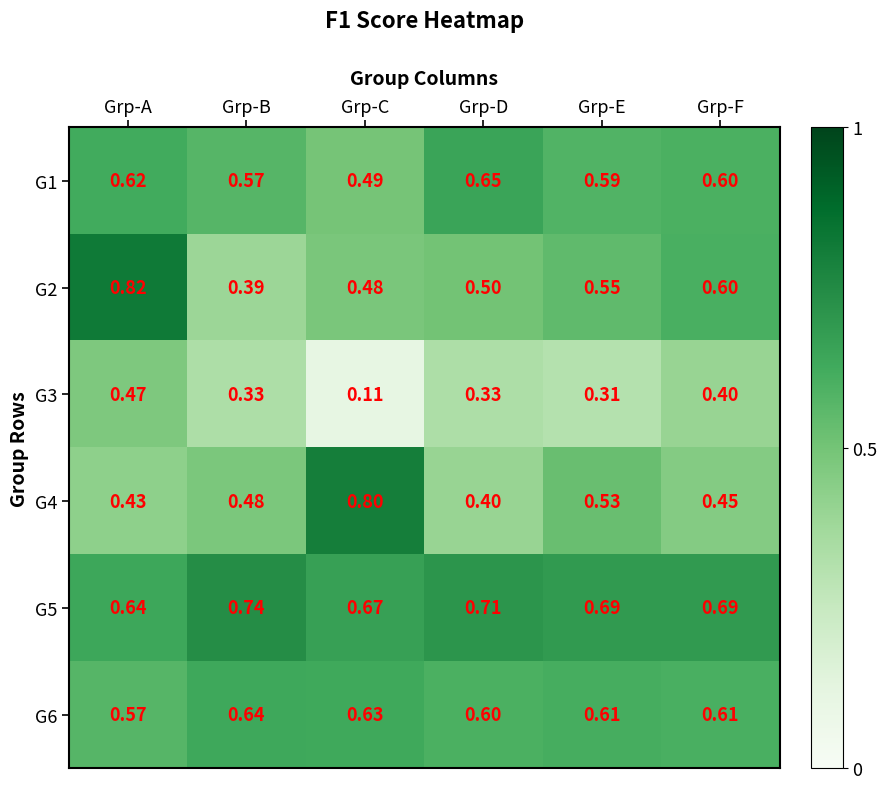

What is the total value across all series at Grp-C?

3.2